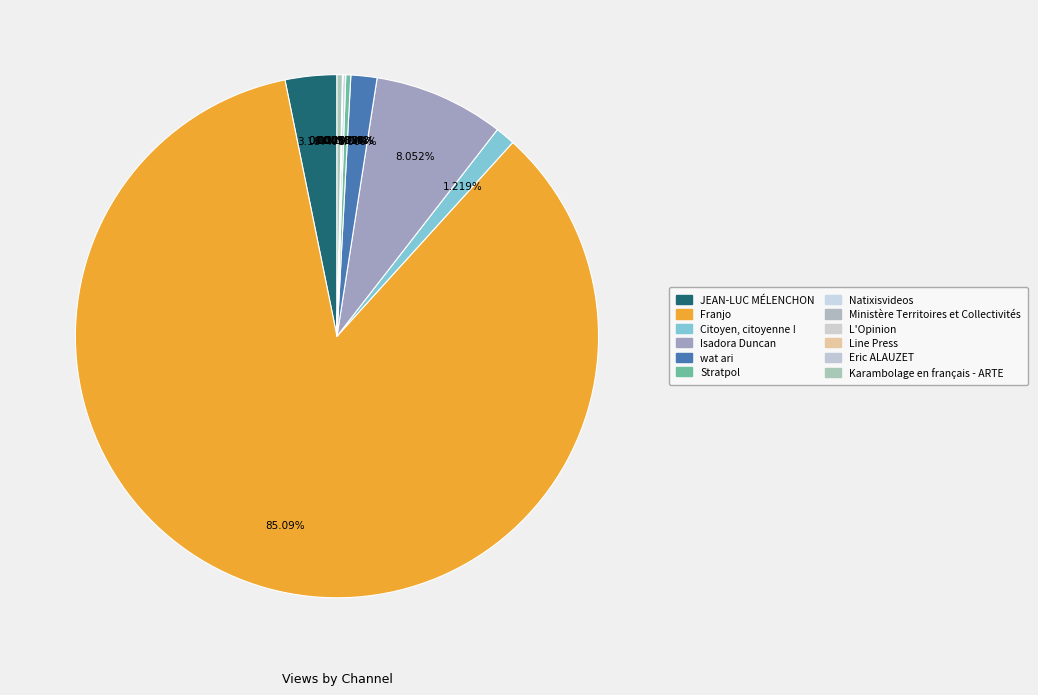

How many segments does this pie chart have?

12